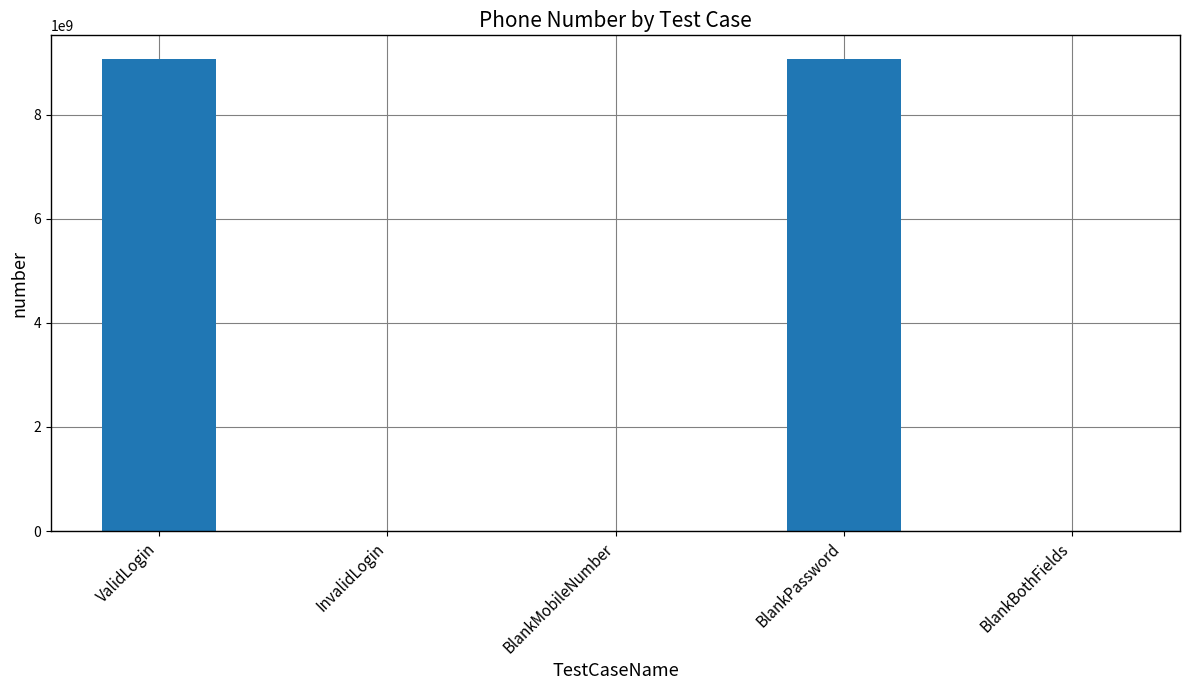

What is the sum of the values at BlankPassword and BlankMobileNumber?

9068895684